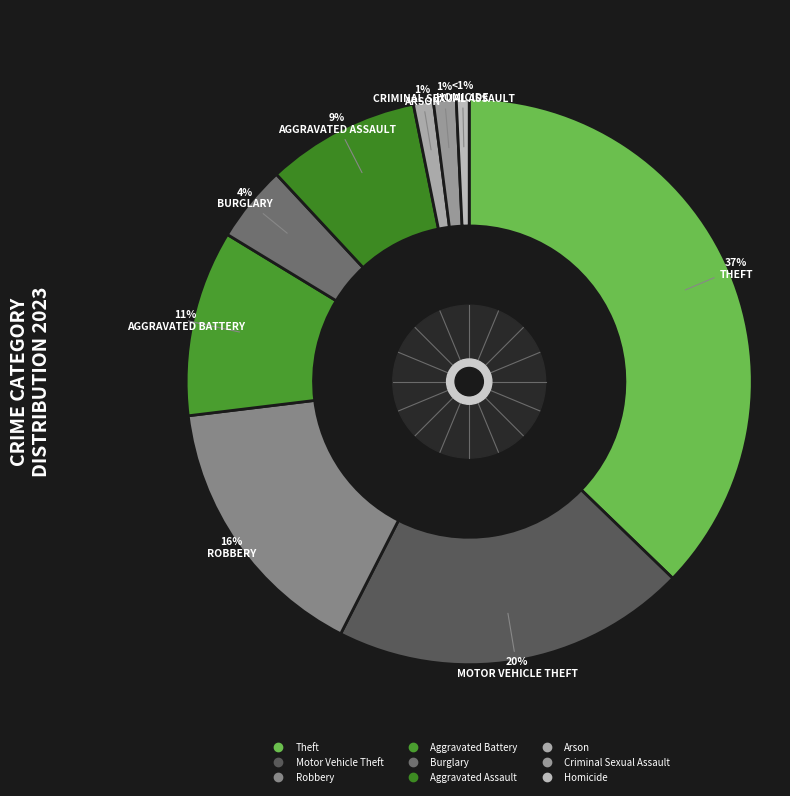

Count the number of slices in the pie.

9